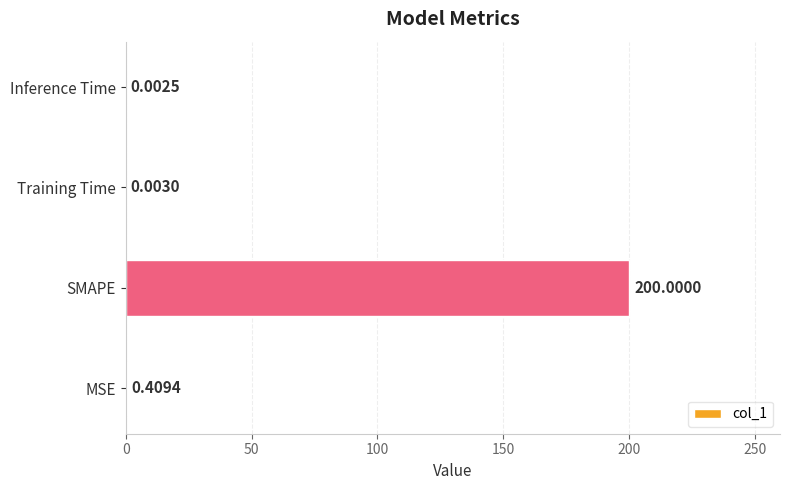

What is the average value?

50.1